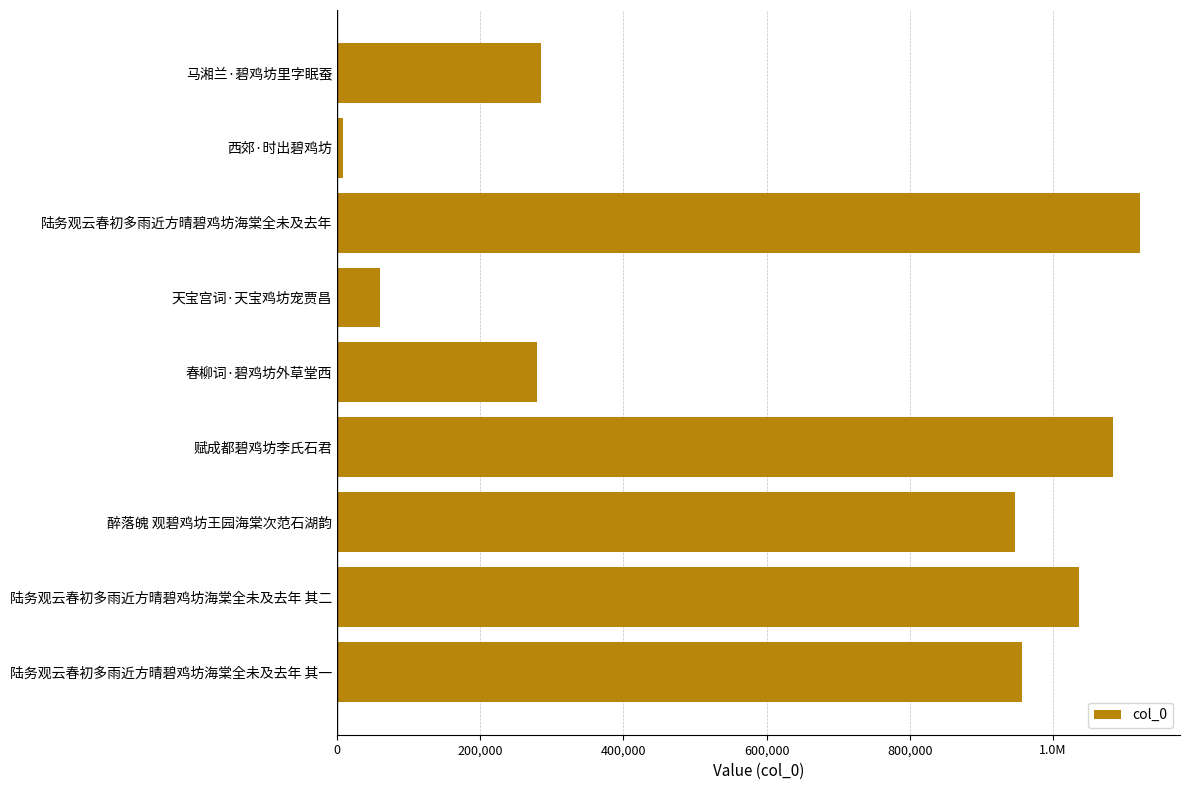

Are the bars horizontal?

Yes